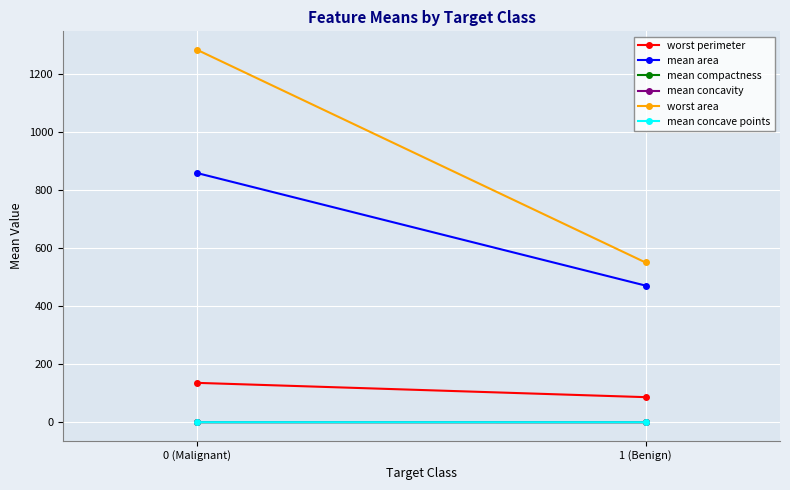

Reading left to right, extract all data points from this chart.

worst perimeter: 135.6	86.3
mean area: 858.8	471.0
mean compactness: 0.2	0.1
mean concavity: 0.2	0.0
worst area: 1283.4	550.6
mean concave points: 0.1	0.0